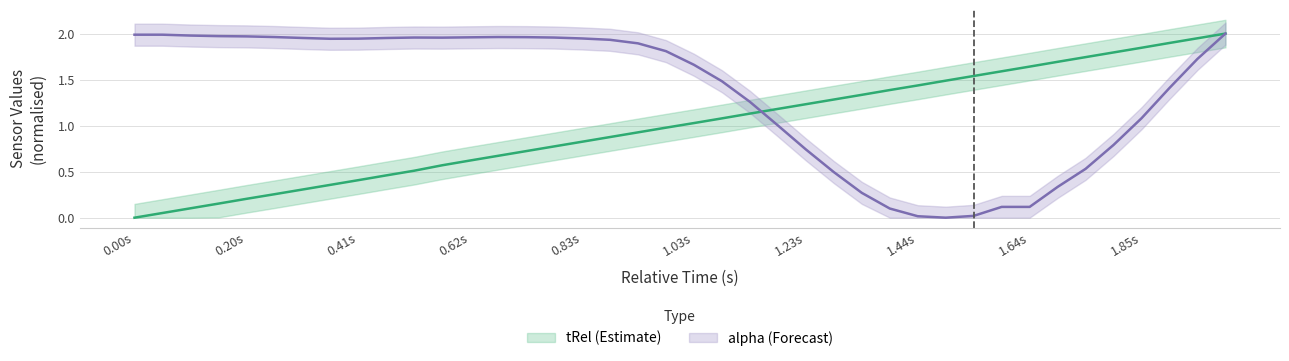

Count the number of categories in the chart.

40